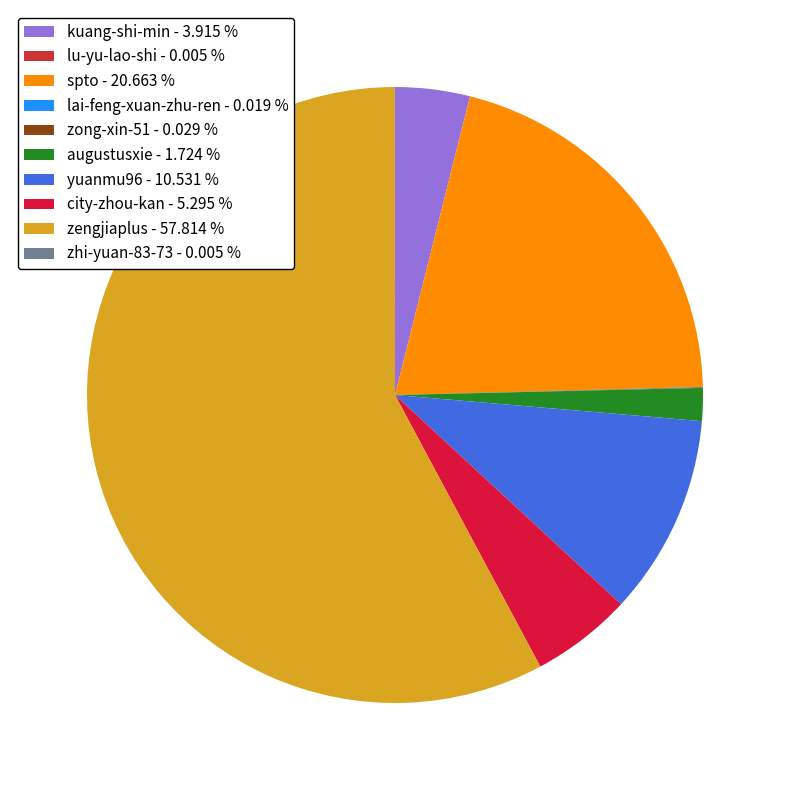

What is the change in value from spto to yuanmu96?

-69321